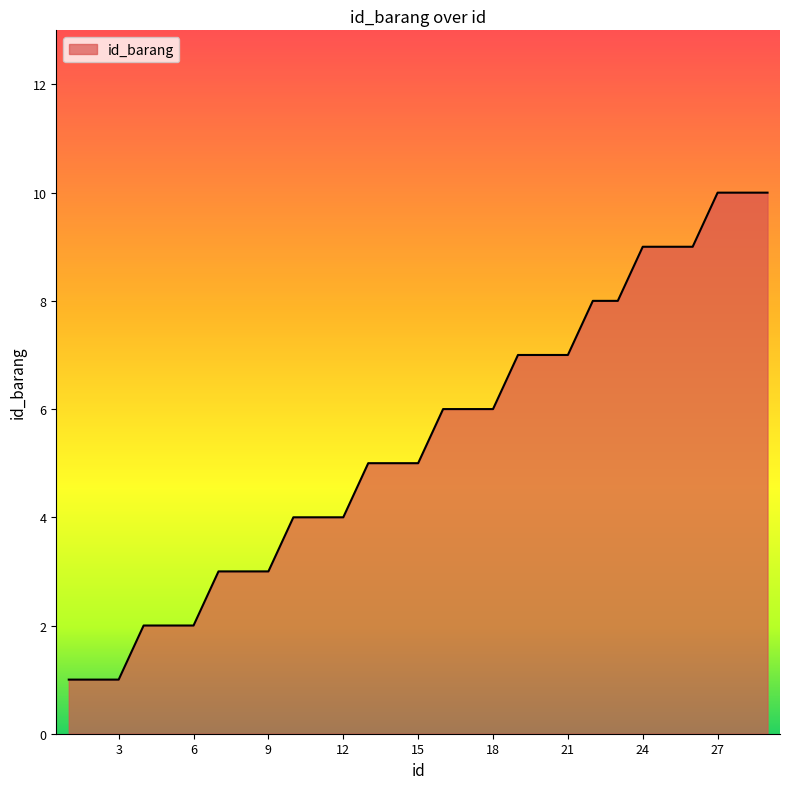

What is the maximum value shown in the chart?

10